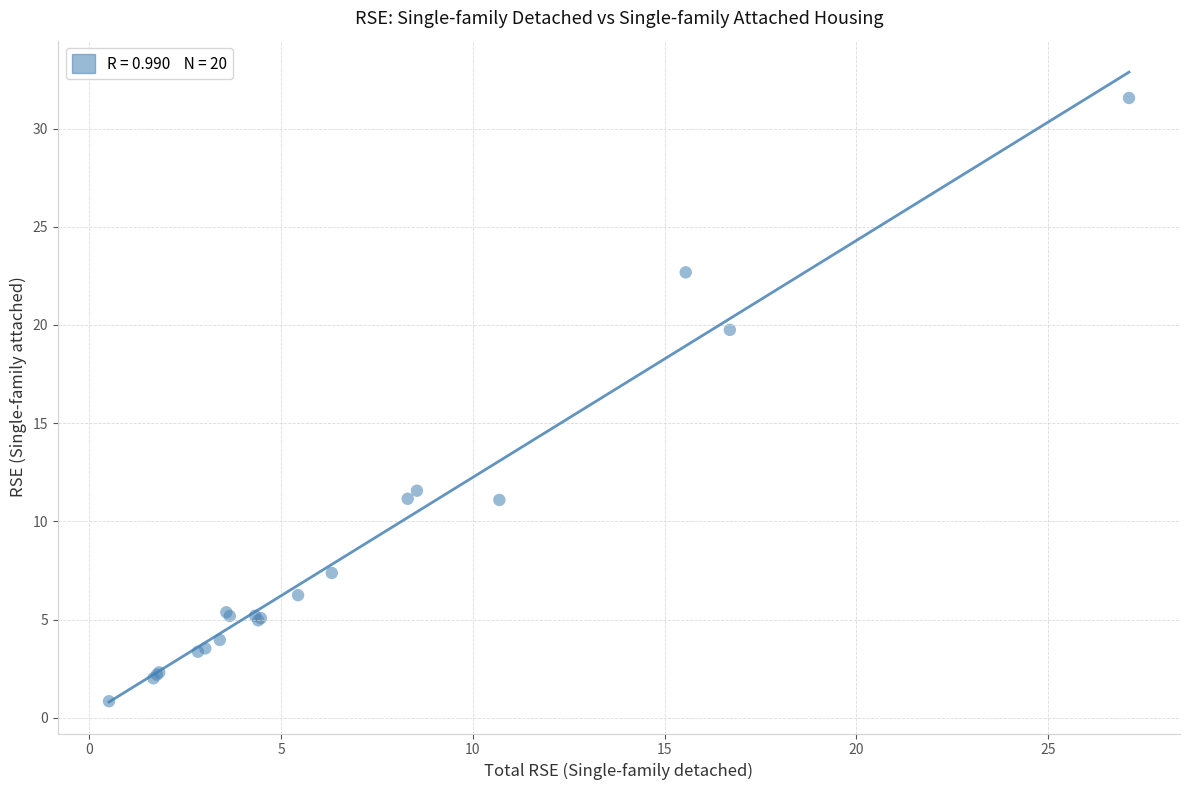

What Y value in the scatter plot is closest to 16?

19.8